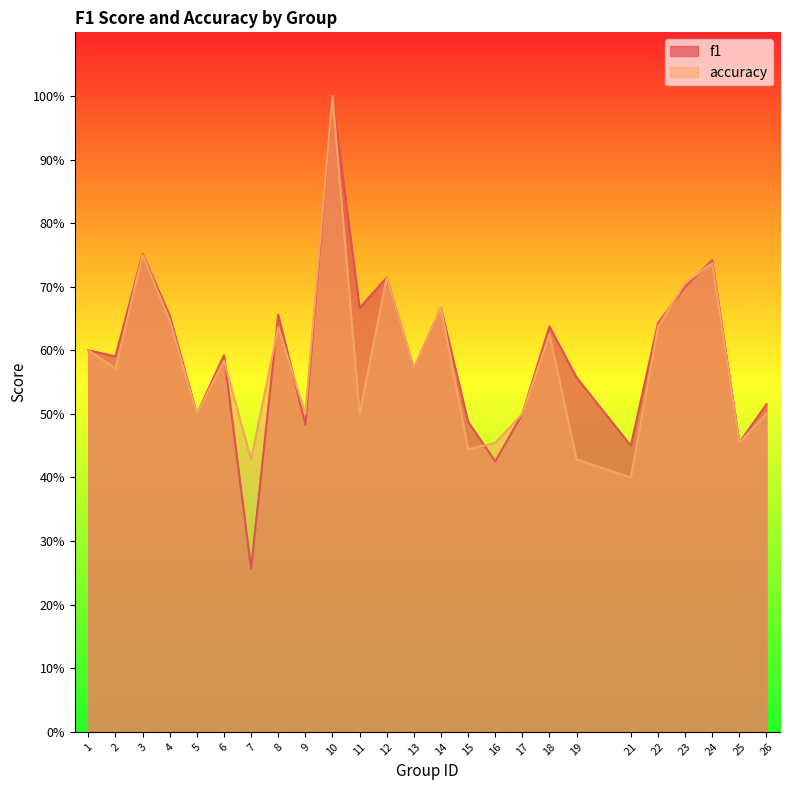

True or false: accuracy and f1 cross at least once.

True